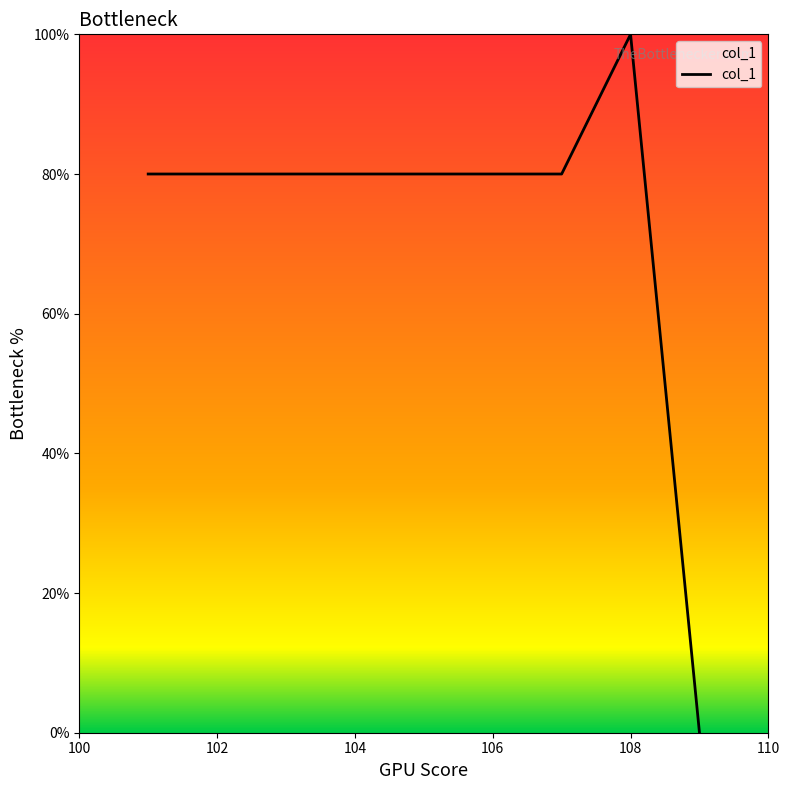

What is the sum of all values?

660